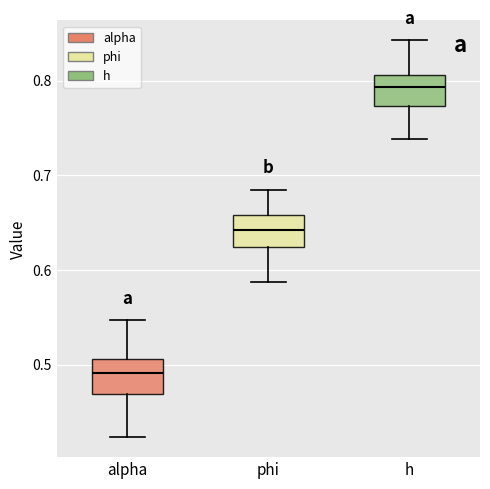

Reading left to right, transcribe this box plot: for each box, give where its median line is, the range the box spans, and where its two whiskers end, as read against the y-axis. The values are not printed on the chart, so give them approximately, as read against the axis.

alpha: median 0.49, box 0.47 to 0.51, whiskers 0.42 to 0.55
phi: median 0.64, box 0.62 to 0.66, whiskers 0.59 to 0.69
h: median 0.79, box 0.77 to 0.81, whiskers 0.74 to 0.84